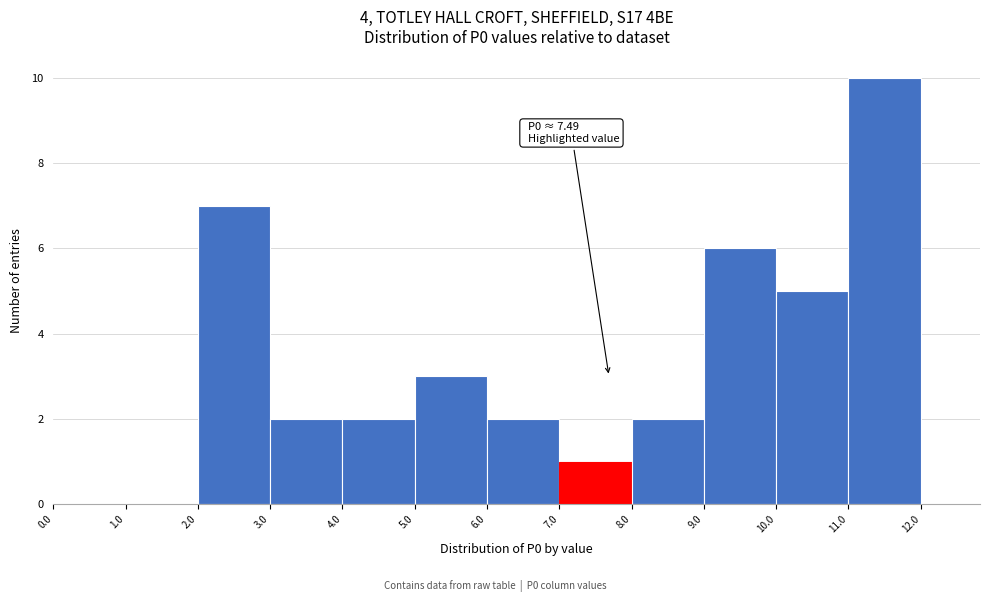

Which range on the x-axis has the tallest bar?

11.0 to 12.0